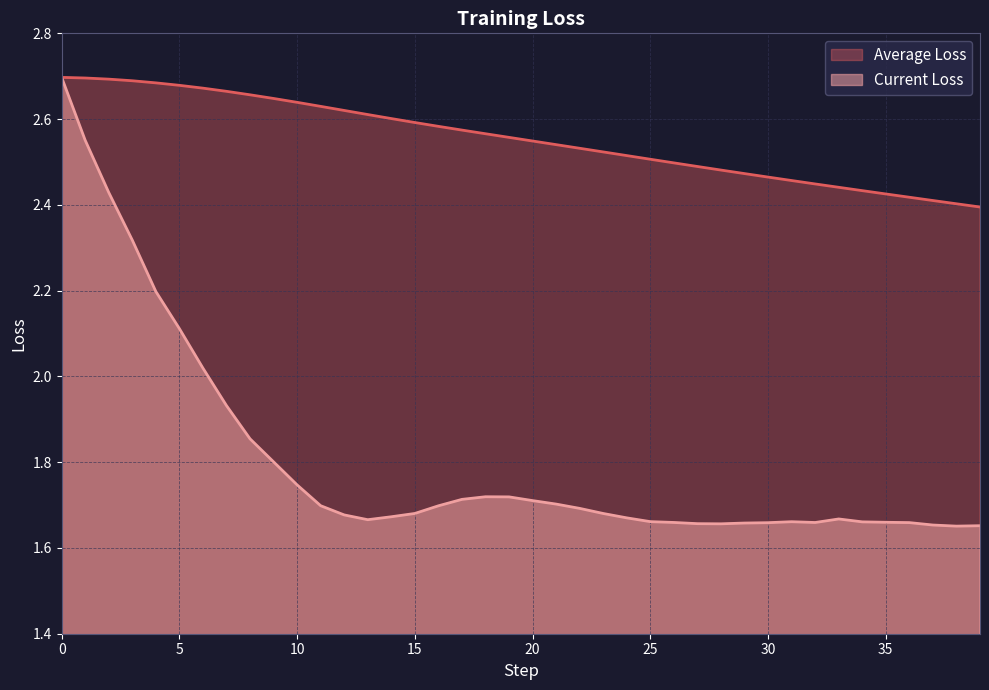

What is the average value of the Average Loss series?

2.6